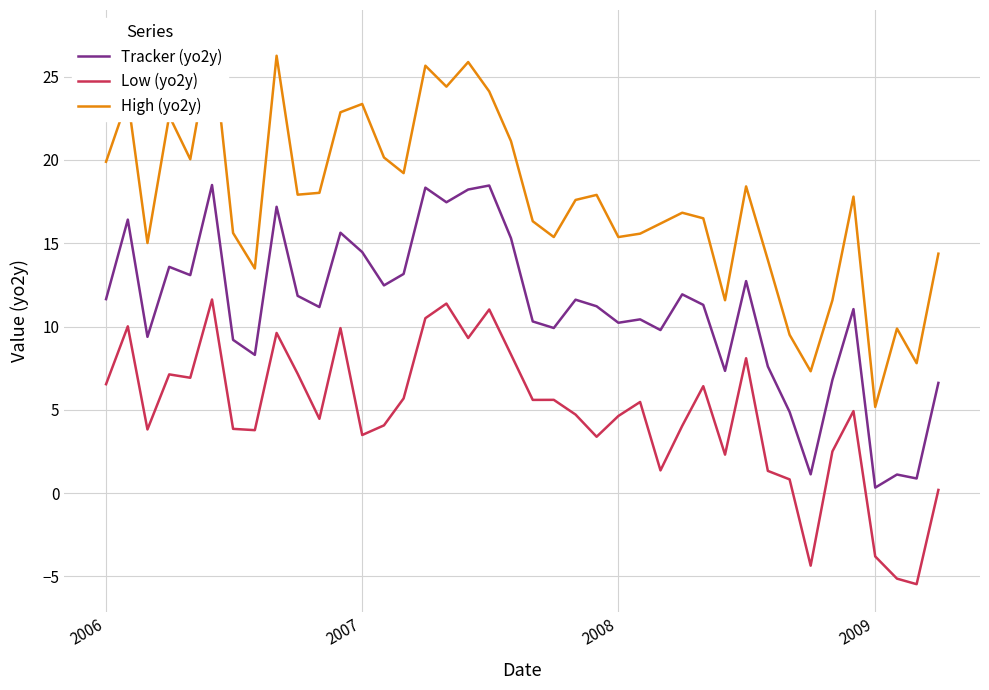

True or false: Tracker (yo2y) and Low (yo2y) cross at least once.

False